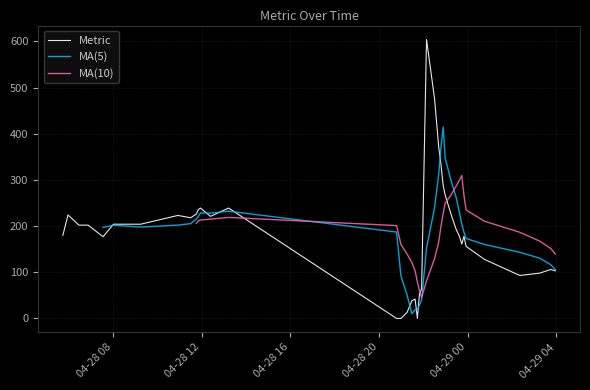

Rank the categories by value from lowest to highest.

2025-04-28 20:47:48, 2025-04-28 20:53:44, 2025-04-28 20:59:36, 2025-04-28 21:44:09, 2025-04-28 21:16:18, 2025-04-28 21:29:10, 2025-04-28 21:38:00, 2025-04-28 21:49:50, 2025-04-28 21:55:36, 2025-04-29 02:21:11, 2025-04-29 03:14:56, 2025-04-29 03:57:37, 2025-04-29 03:45:14, 2025-04-29 00:45:21, 2025-04-28 23:56:01, 2025-04-28 23:44:21, 2025-04-28 07:33:22, 2025-04-28 23:37:52, 2025-04-28 23:50:10, 2025-04-28 05:44:39, 2025-04-28 23:29:29, 2025-04-28 06:28:06, 2025-04-28 06:52:57, 2025-04-28 08:01:43, 2025-04-28 09:15:10, 2025-04-28 11:30:33, 2025-04-28 12:24:12, 2025-04-28 10:55:49, 2025-04-28 05:58:38, 2025-04-28 23:15:56, 2025-04-28 11:45:56, 2025-04-28 11:51:38, 2025-04-28 11:57:10, 2025-04-28 13:13:21, 2025-04-28 22:59:20, 2025-04-28 22:53:58, 2025-04-28 22:47:54, 2025-04-28 22:42:02, 2025-04-28 22:30:35, 2025-04-28 22:08:54